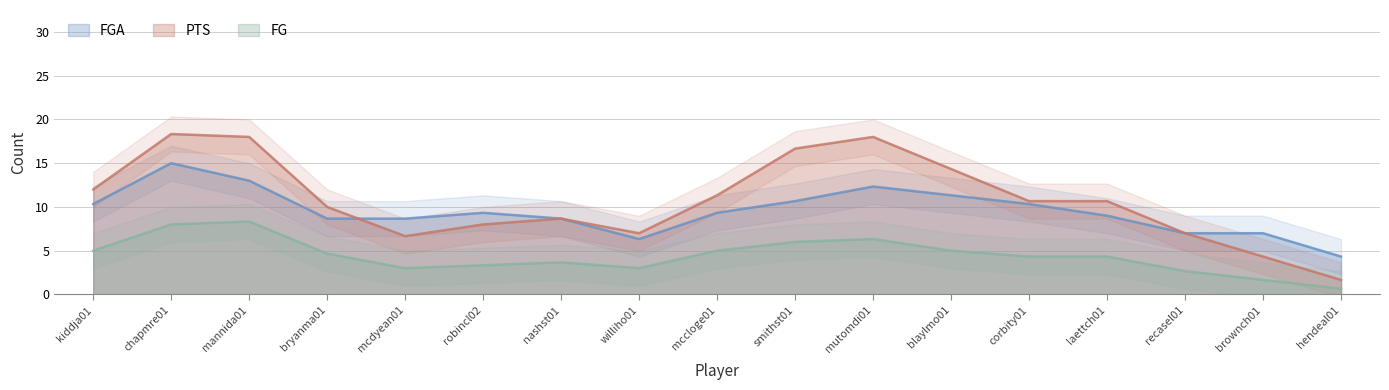

What value does the FGA series have at corbity01?

10.3